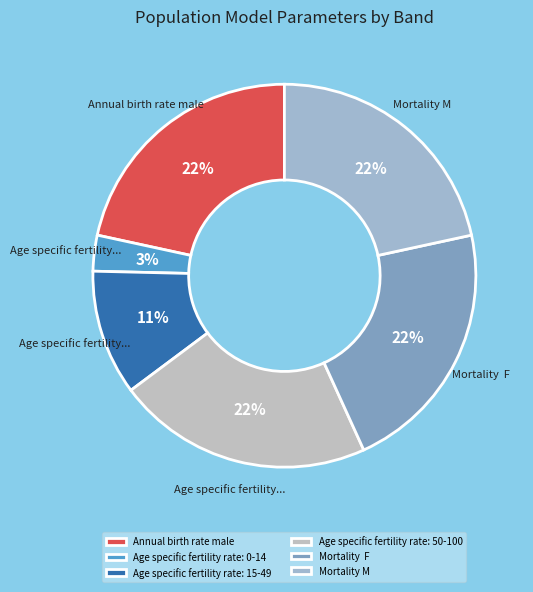

What percentage is the Age specific fertility rate: 50-100 slice, to the nearest percent?

22%